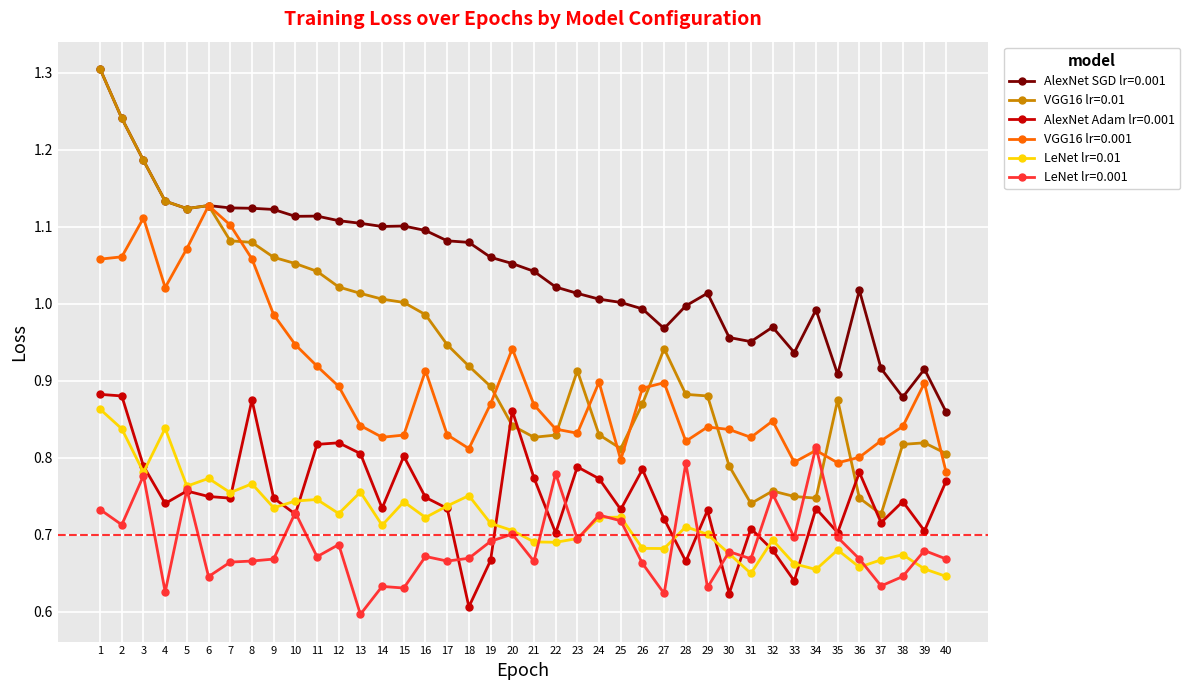

Is it true that AlexNet Adam lr=0.001 equals 0.5 at 13?

False